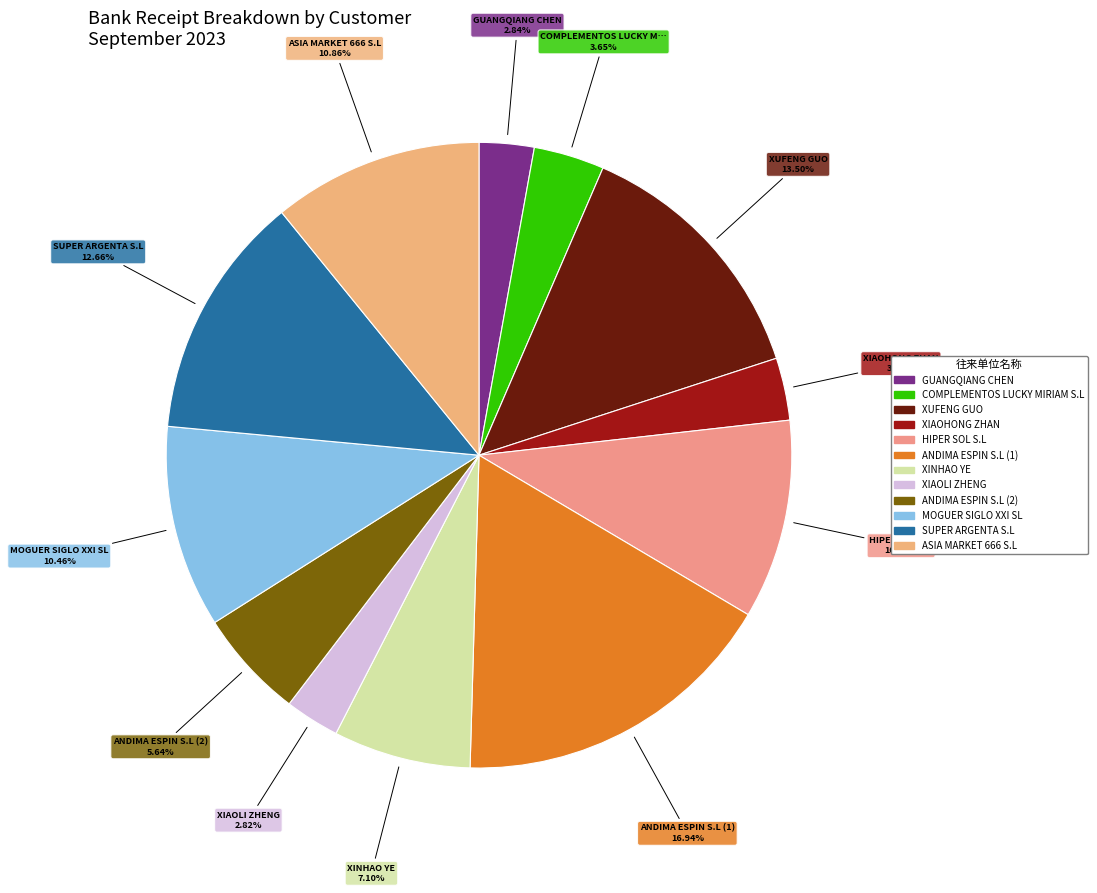

Count the number of slices in the pie.

12